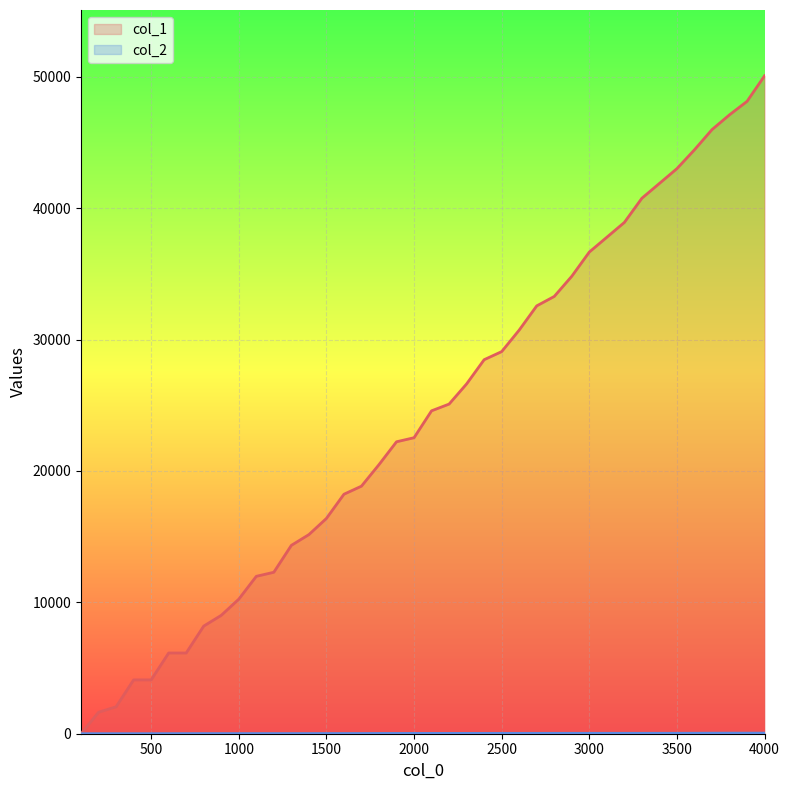

The col_1 series shows 7815 at 2500. True or false?

False